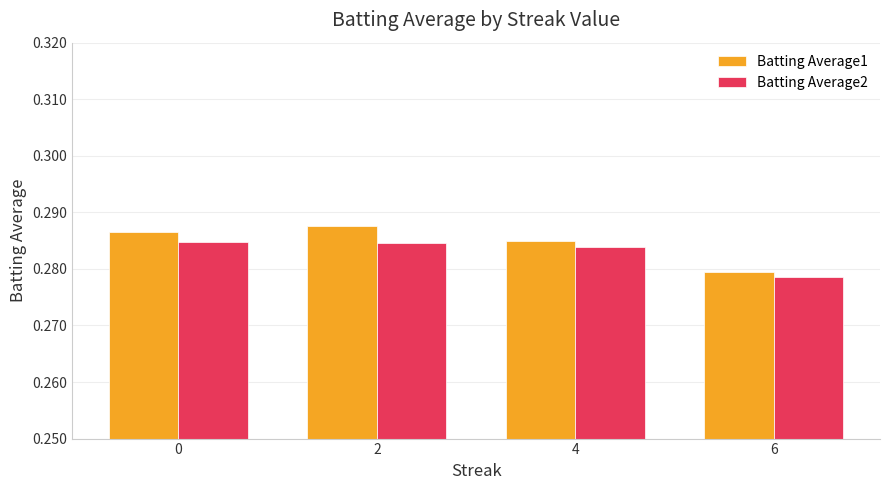

What are all the series names shown in the legend?

Batting Average1, Batting Average2